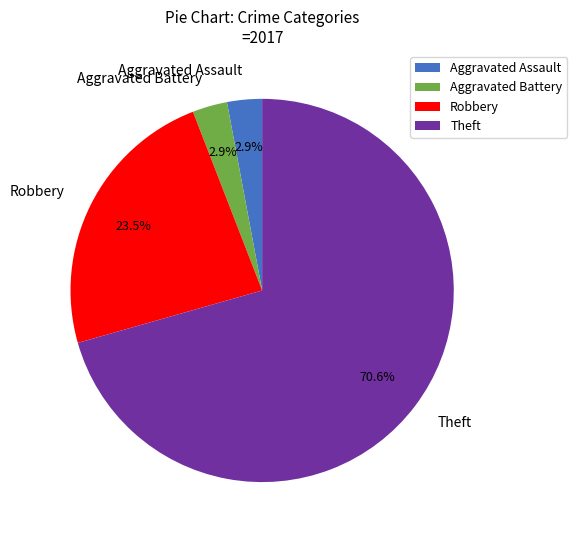

Approximately how many times larger is the value at Robbery compared to Theft?

0.3